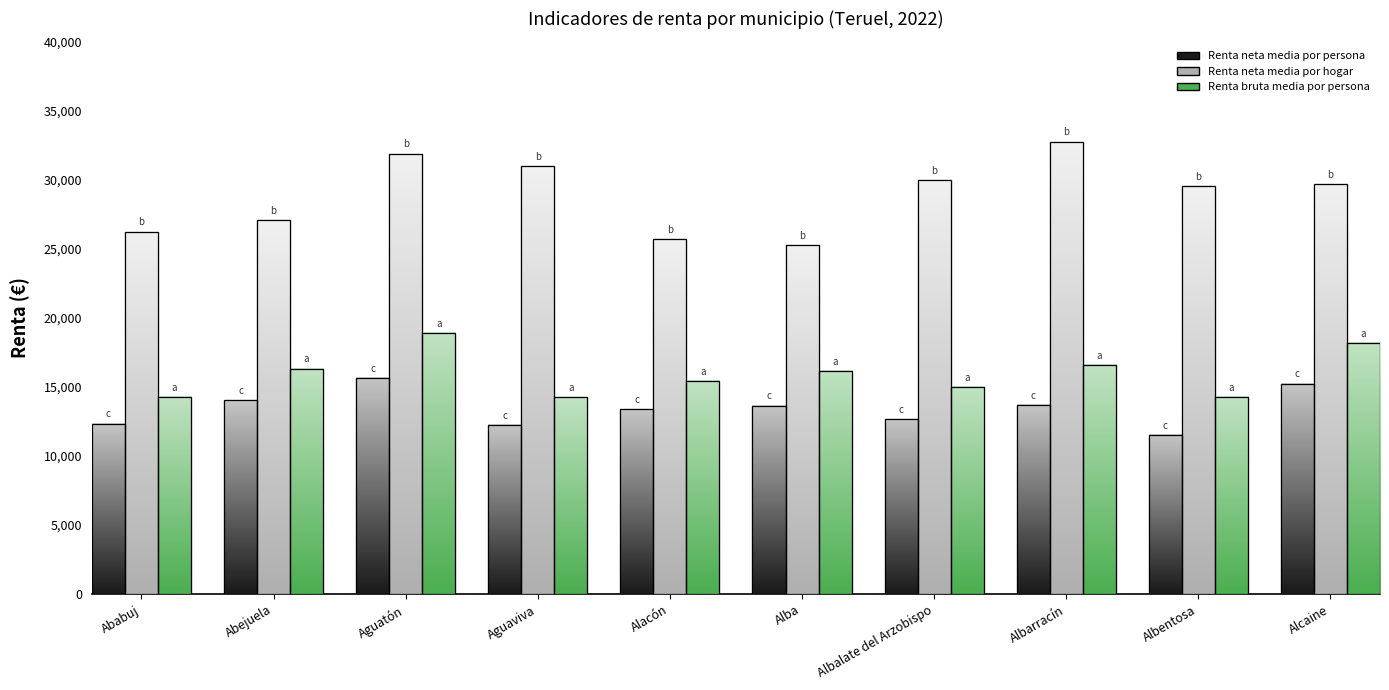

List the series in order of their overall mean, highest first.

Renta neta media por hogar, Renta bruta media por persona, Renta neta media por persona